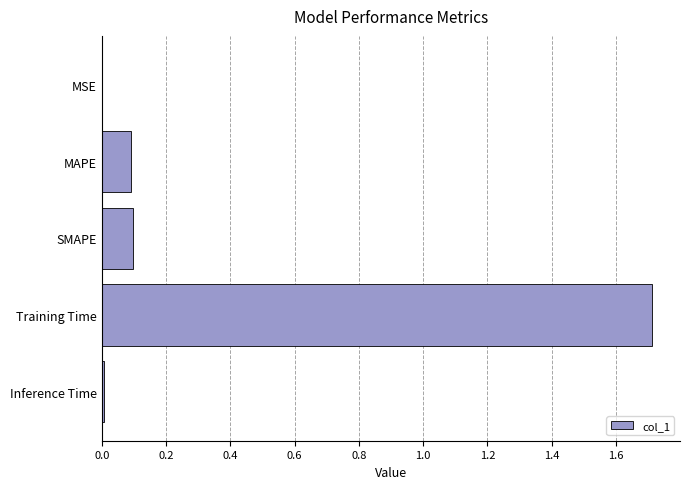

What is the greatest value displayed?

1.7